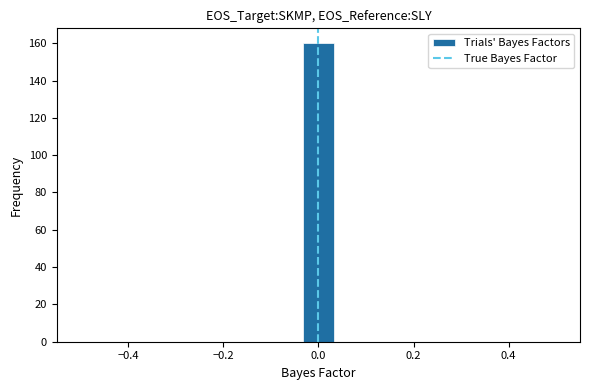

Around what value on the x-axis is the tallest bar? Give the approximate position of its centre, as read against the axis.

0.00